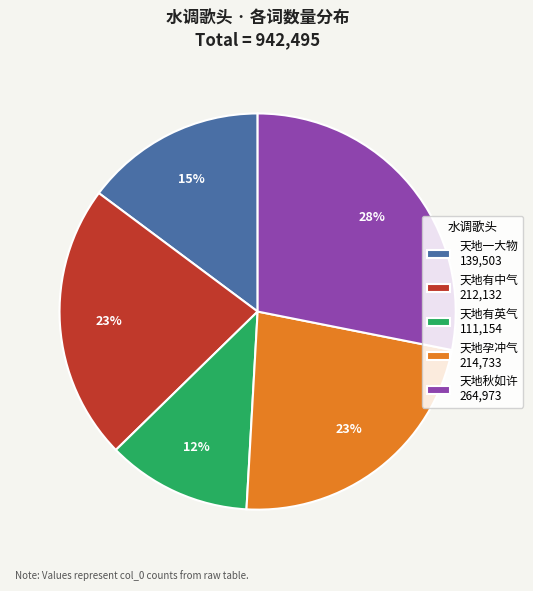

Is there a majority slice in this chart?

No